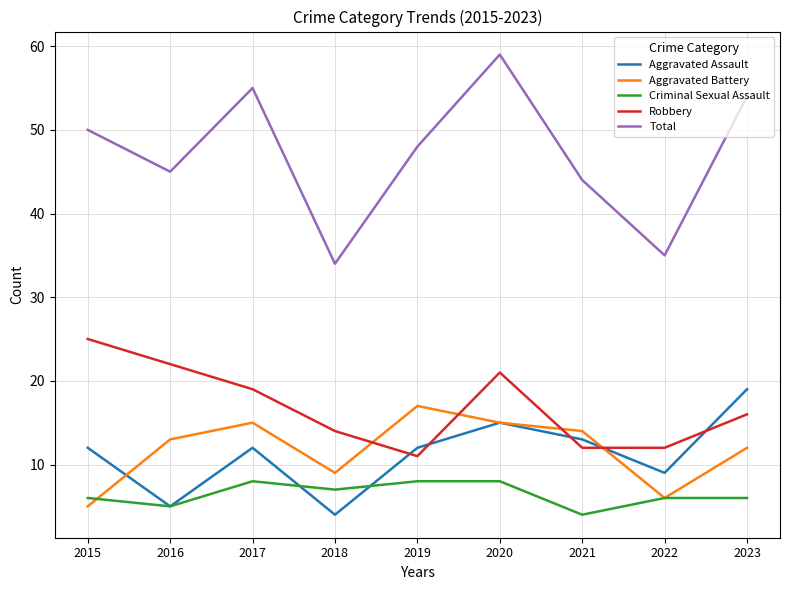

At which category does Aggravated Assault reach its first local peak?

2017